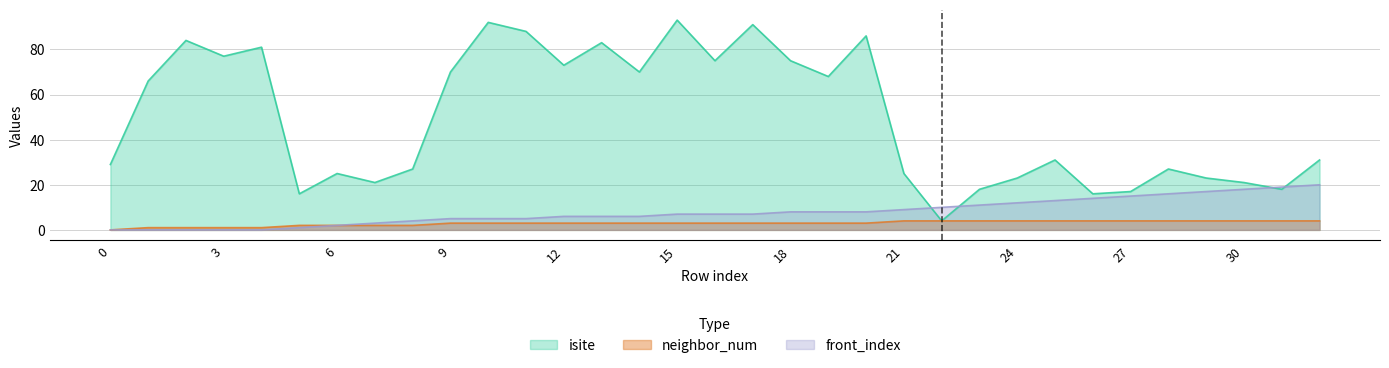

What are all the series names shown in the legend?

isite, neighbor_num, front_index